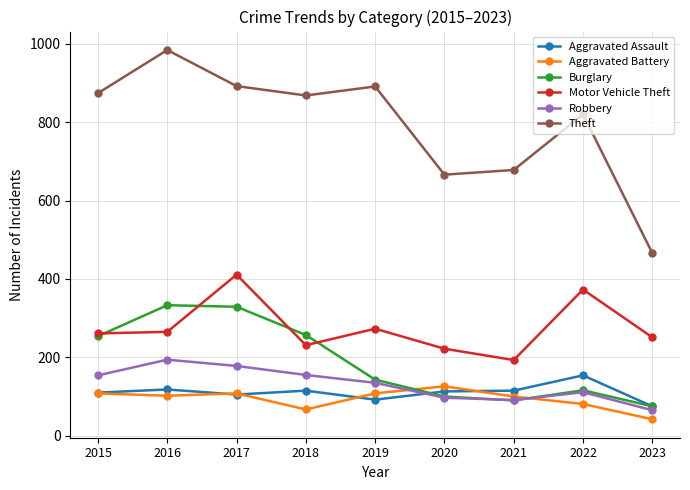

What value does the Burglary series have at 2019, to the nearest 10?

140